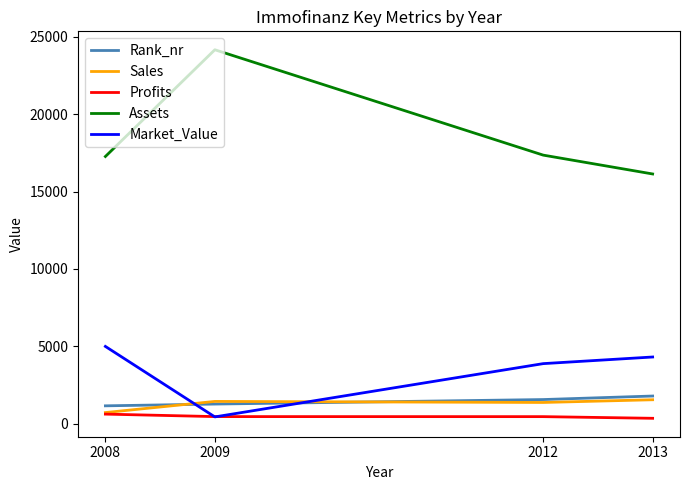

What is the average value of the Assets series?

18722.8